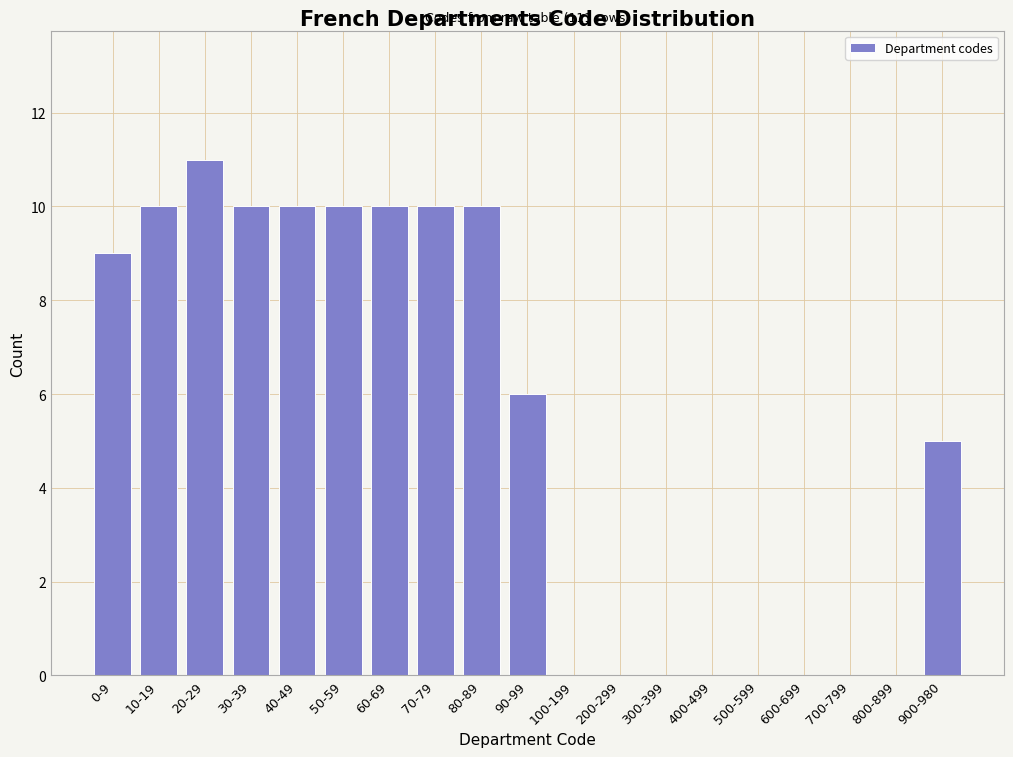

Reading right to left, extract all data points from this chart.

900-980=5	800-899=0	700-799=0	600-699=0	500-599=0	400-499=0	300-399=0	200-299=0	100-199=0	90-99=6	80-89=10	70-79=10	60-69=10	50-59=10	40-49=10	30-39=10	20-29=11	10-19=10	0-9=9